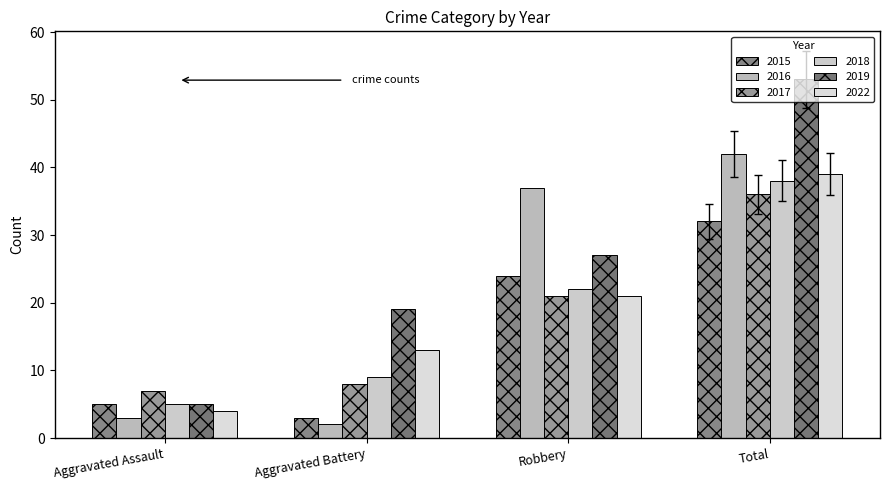

What is the minimum value for 2015?

3